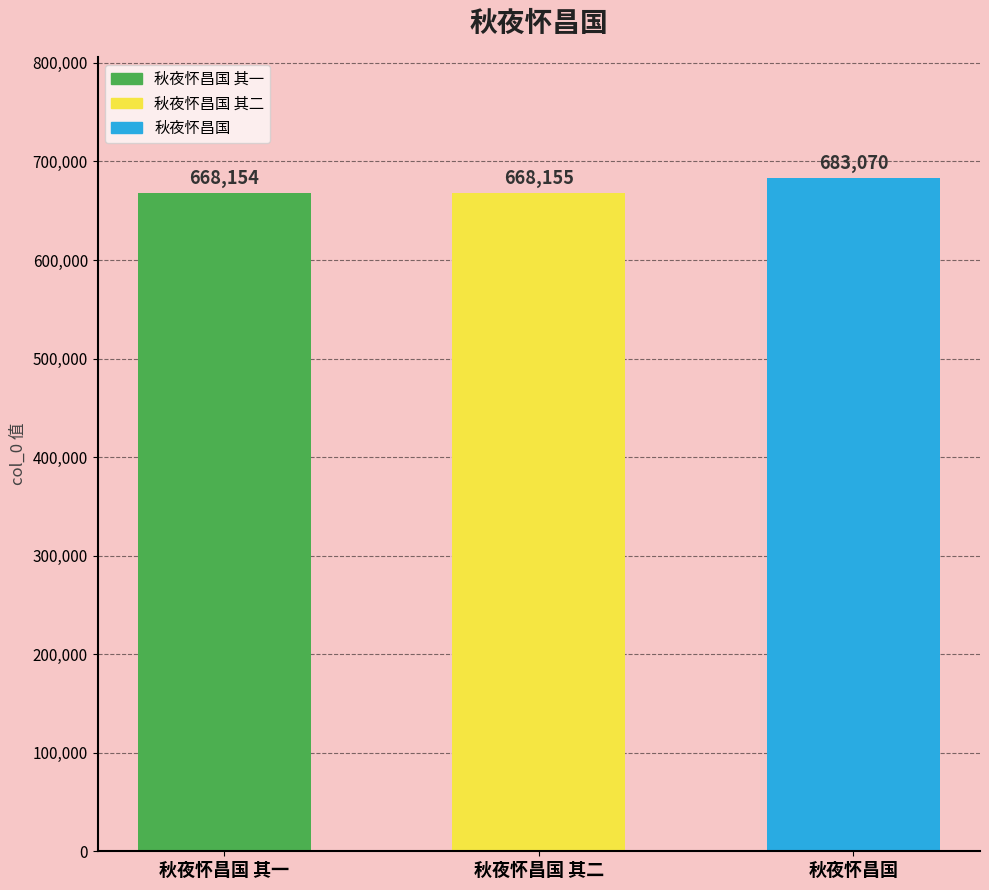

Does the chart contain any negative values?

No